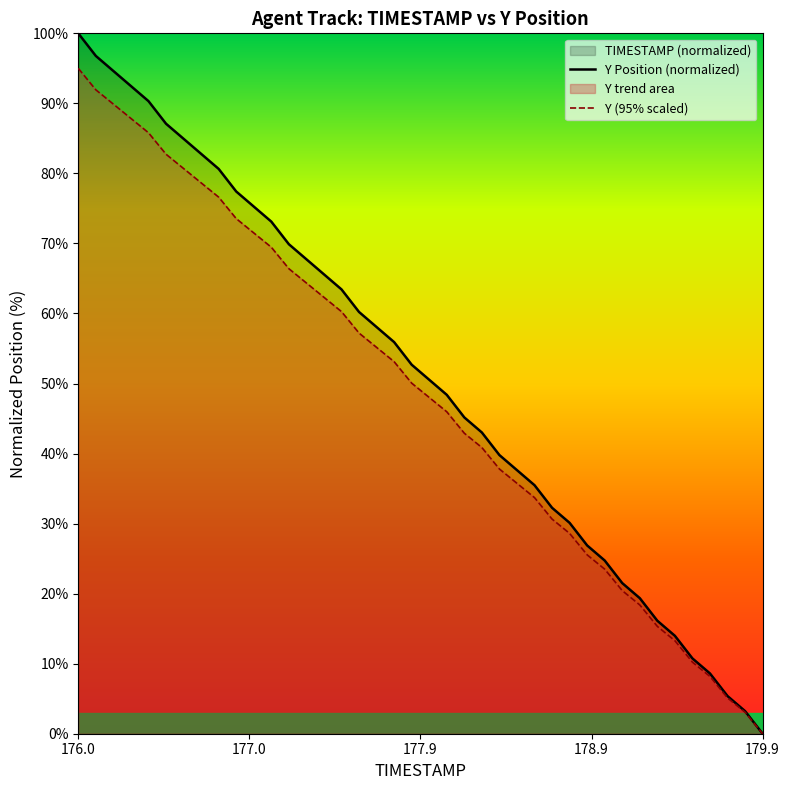

List the series in order of their peak value, highest first.

Y Position (normalized), Y (95% scaled)